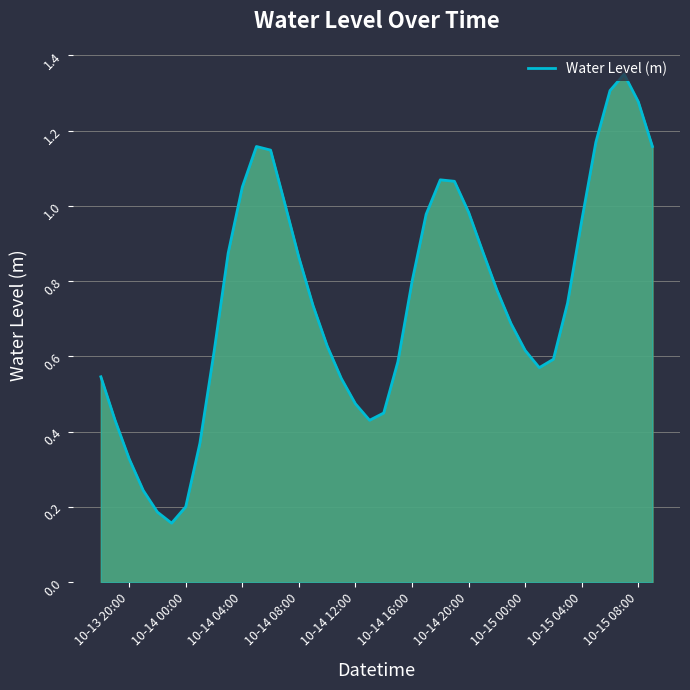

Reading left to right, transcribe all the data shown in this chart.

0.5	0.4	0.3	0.2	0.2	0.2	0.2	0.4	0.6	0.9	1.1	1.2	1.1	1.0	0.9	0.7	0.6	0.5	0.5	0.4	0.4	0.6	0.8	1.0	1.1	1.1	1.0	0.9	0.8	0.7	0.6	0.6	0.6	0.7	1.0	1.2	1.3	1.4	1.3	1.2